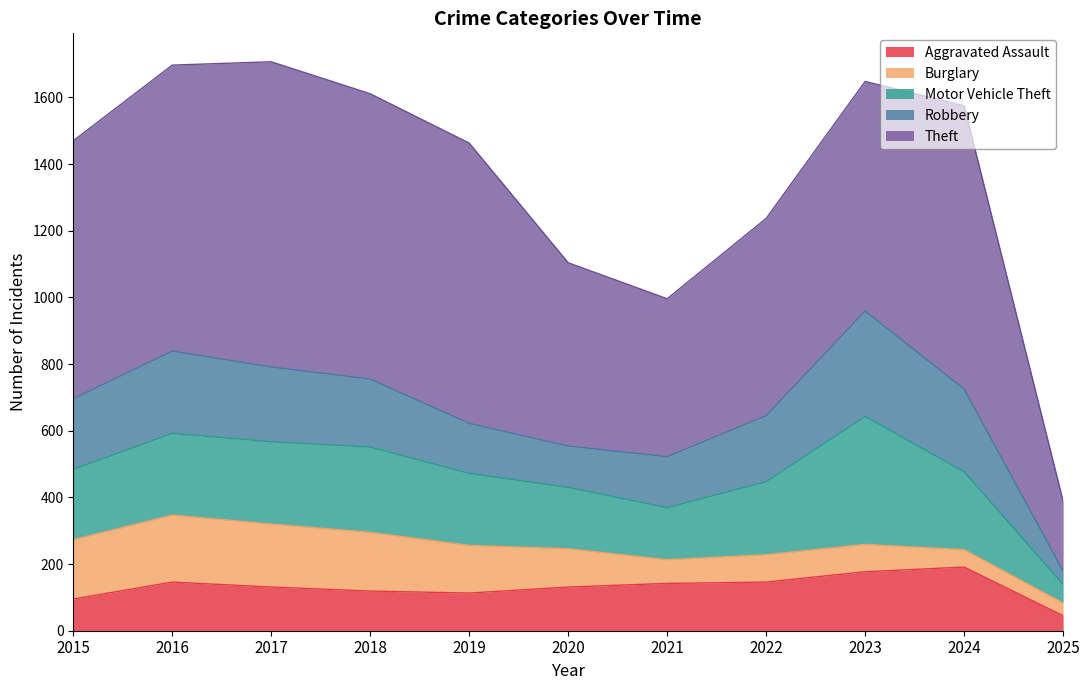

Which series has the widest spread of values?

Theft